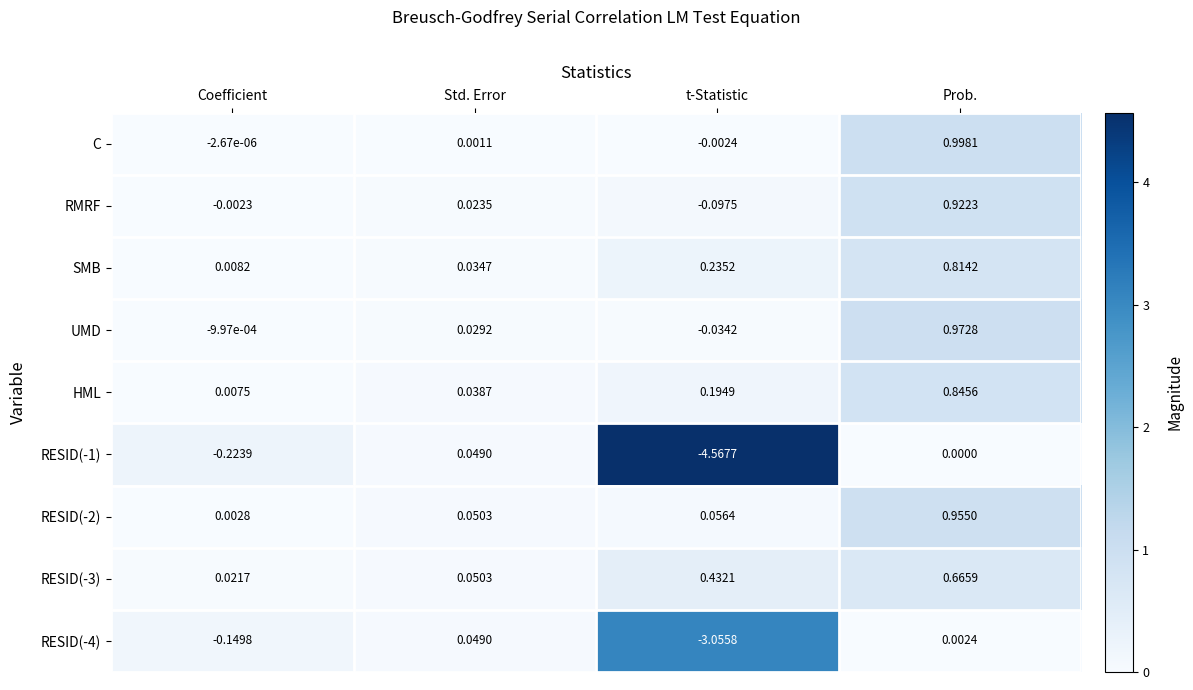

At which label does RMRF first exceed 0?

Std. Error